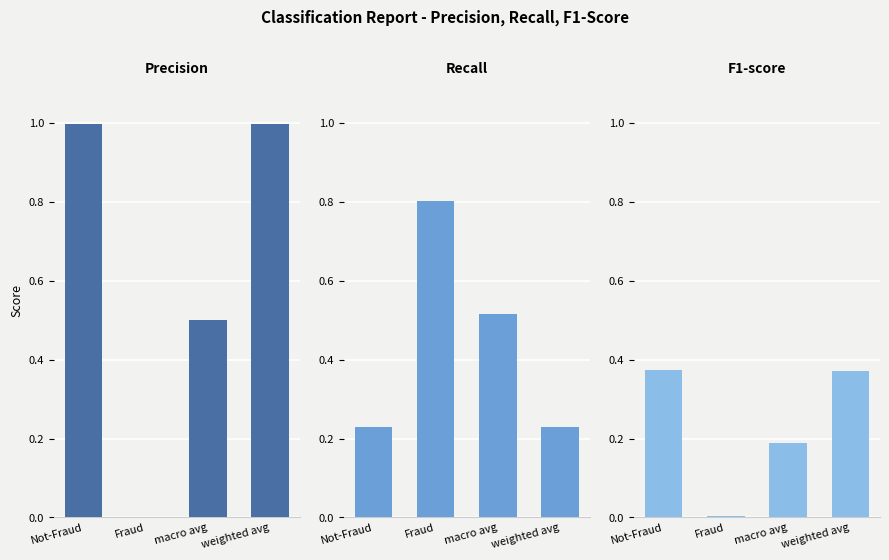

What is the label of the 1st bar from the left?

Not-Fraud